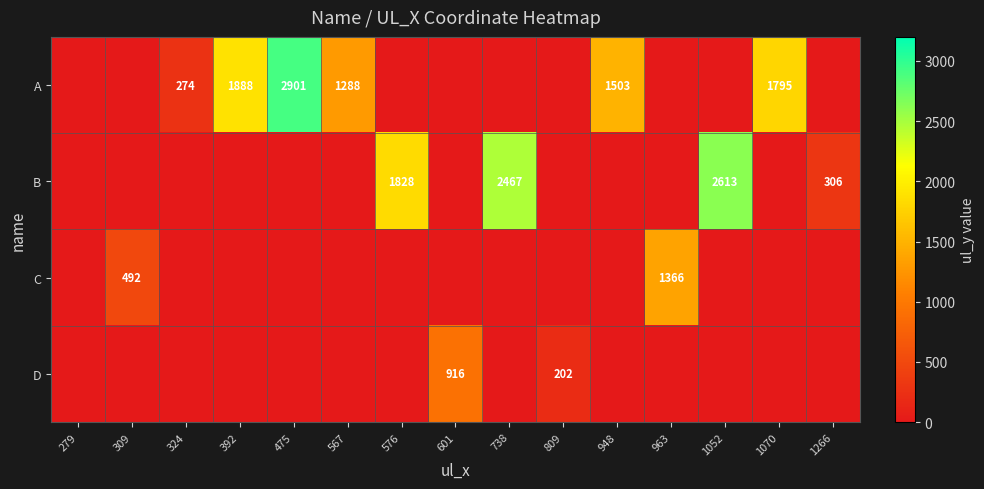

Is it true that B equals 1234 at 576?

False